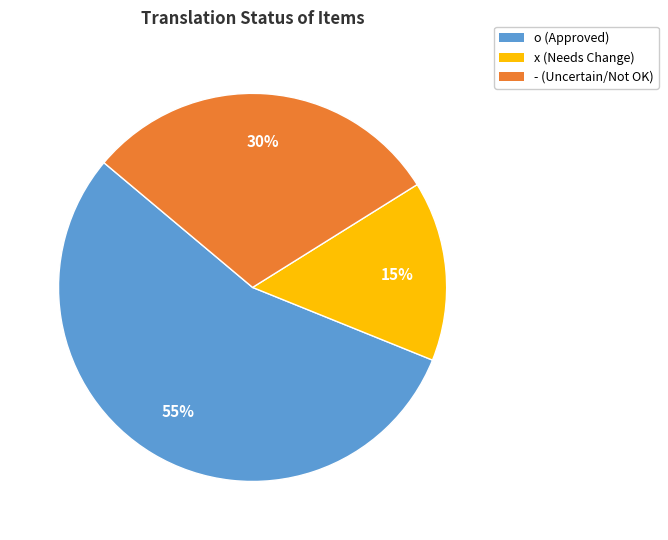

What is the majority slice?

o